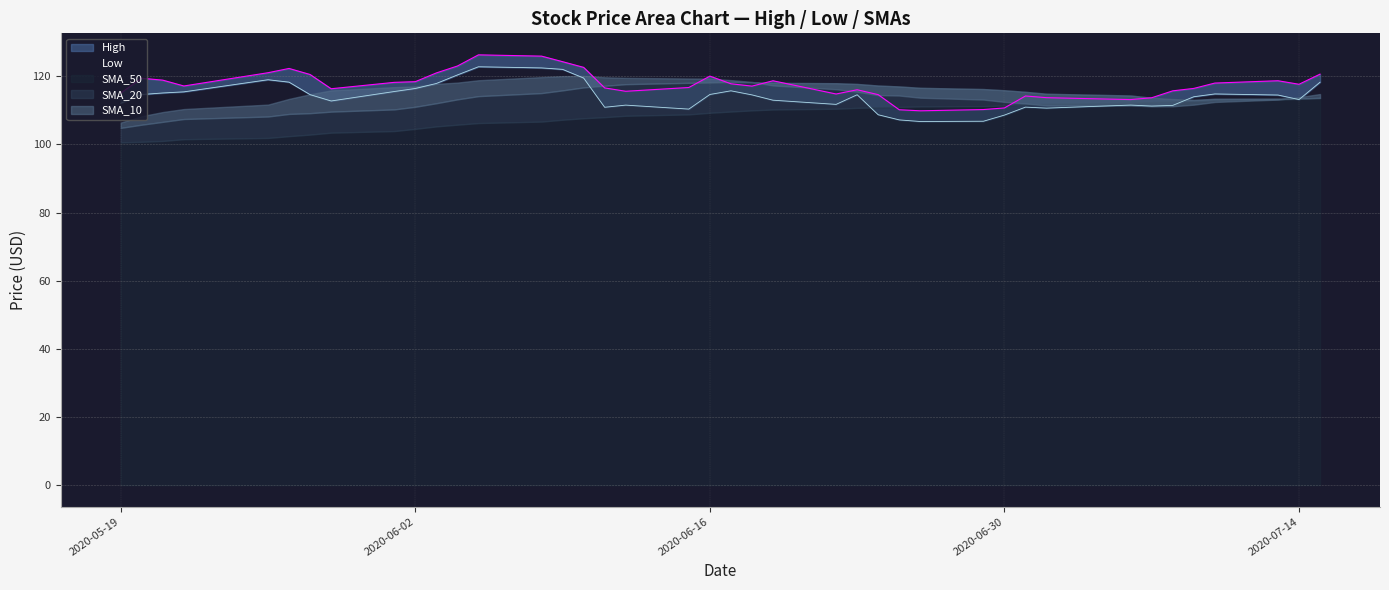

Is the value of Low at 2020-06-29 greater than the value of SMA_20 at 2020-07-14?

No